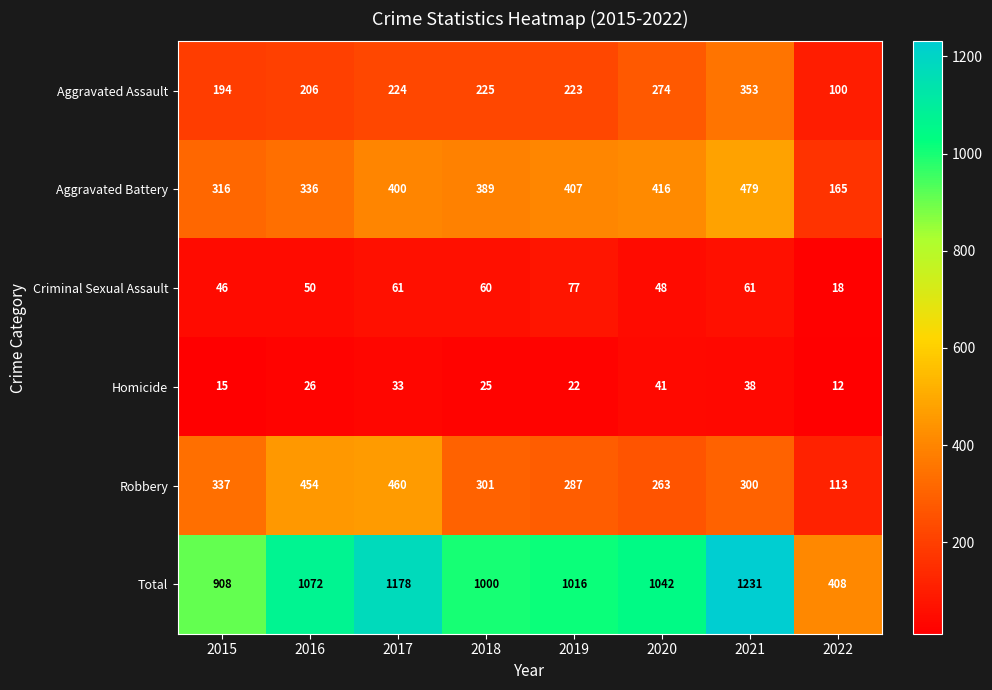

What value does the Aggravated Battery series have at 2019, to the nearest 5?

405